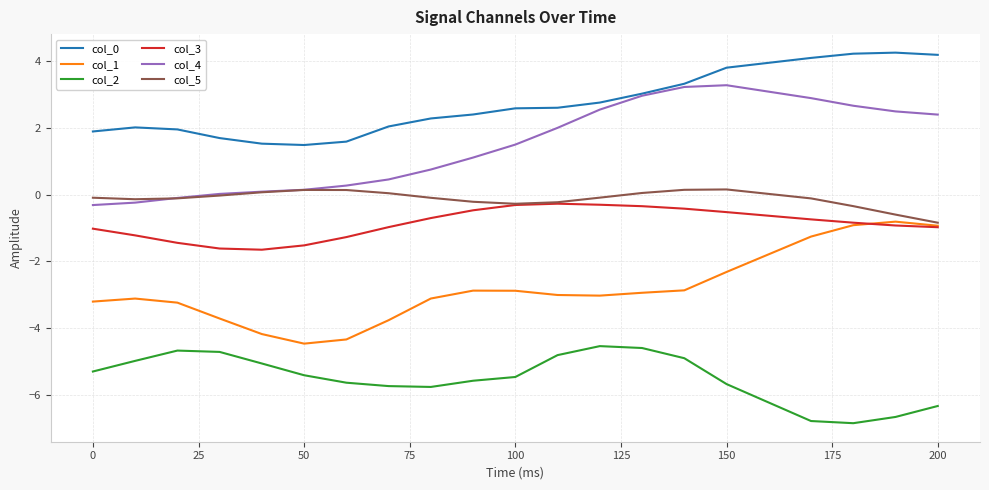

True or false: col_2 and col_3 cross at least once.

False